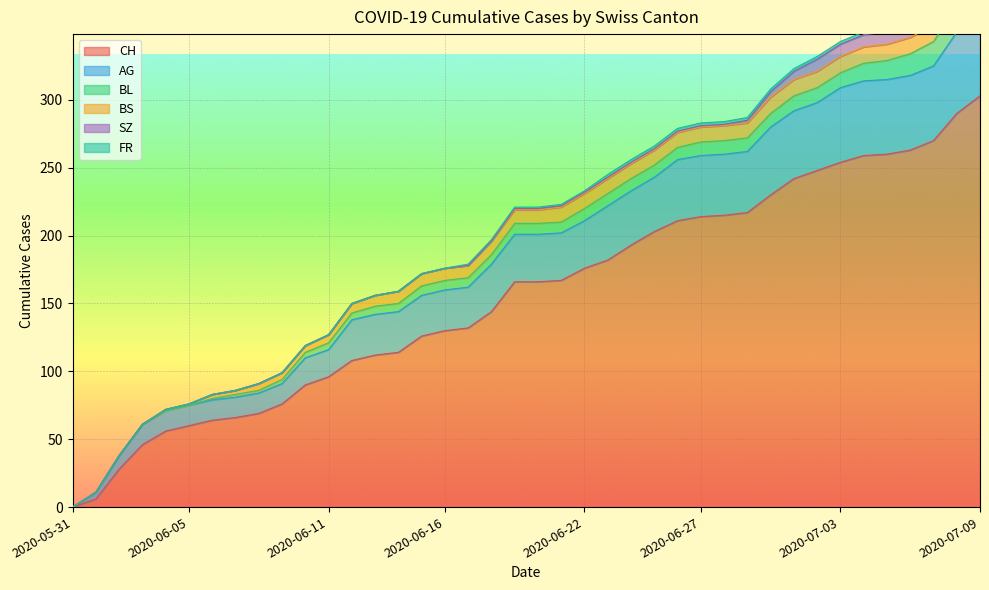

Reading right to left, list all the values displayed in this chart.

CH: 303	290	270	263	260	259	254	248	242	230	217	215	214	211	203	193	182	176	167	166	166	144	132	130	126	114	112	108	96	90	76	69	66	64	60	56	46	28	6	0
AG: 70	60	55	55	55	55	55	50	50	50	45	45	45	45	40	40	40	35	35	35	35	35	30	30	30	30	30	30	20	20	15	15	15	15	15	15	15	10	5	0
BL: 20	19	18	16	14	13	11	11	11	10	10	10	10	9	9	9	9	9	8	8	8	7	7	7	7	6	6	5	5	4	3	2	2	1	0	0	0	0	0	0
BS: 12	12	12	12	12	12	12	12	12	12	11	11	11	11	11	11	11	11	11	10	10	10	9	9	9	9	8	7	6	5	5	5	3	3	1	1	0	0	0	0
SZ: 17	17	9	9	9	9	9	9	6	4	2	1	1	1	1	1	1	1	1	1	1	0	0	0	0	0	0	0	0	0	0	0	0	0	0	0	0	0	0	0
FR: 2	2	2	2	2	2	2	2	2	2	2	2	2	2	2	2	2	1	1	1	1	1	1	0	0	0	0	0	0	0	0	0	0	0	0	0	0	0	0	0